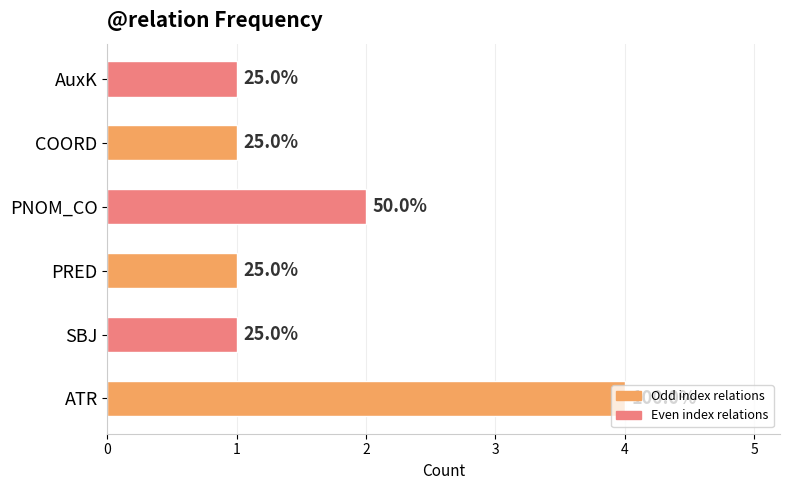

Are the bars horizontal?

Yes